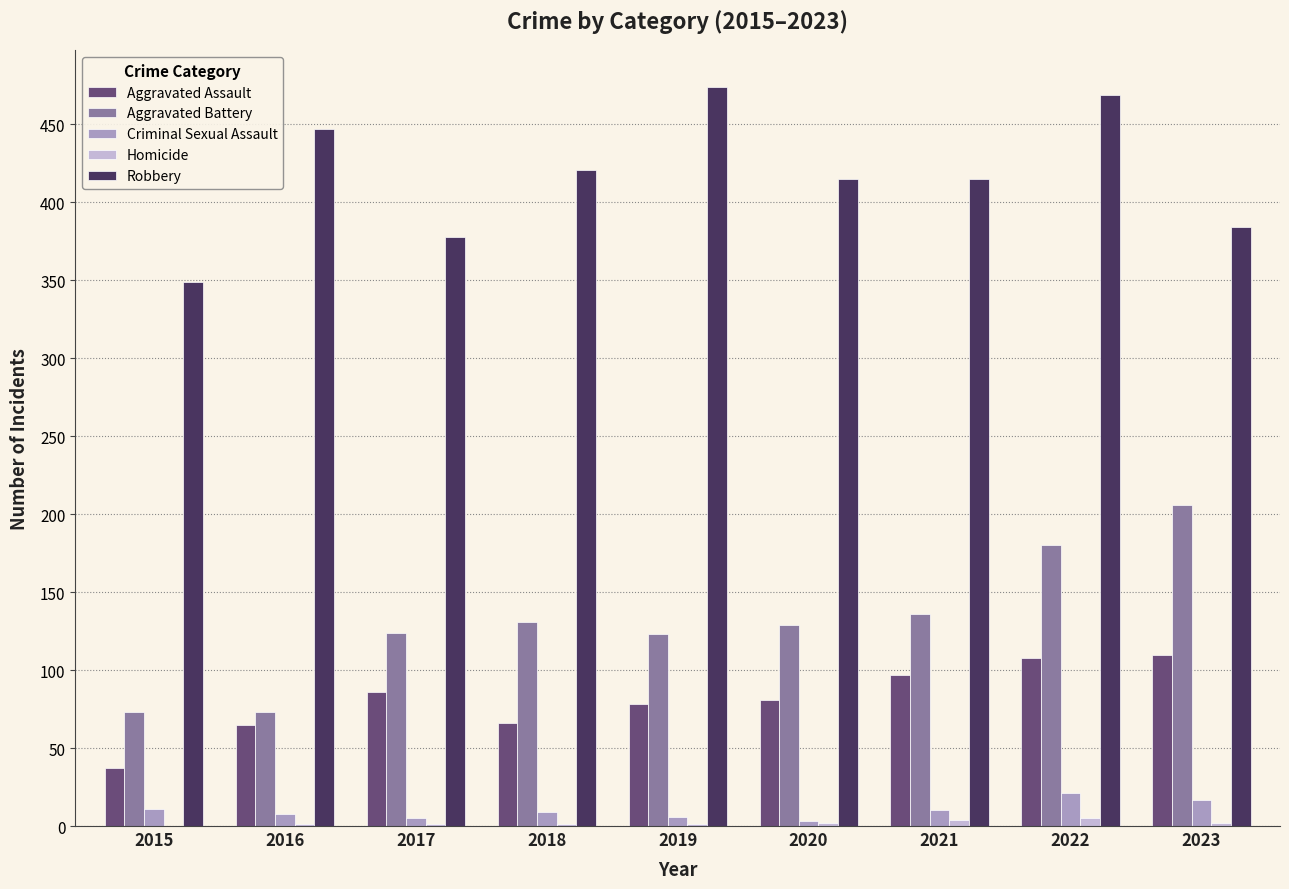

The Homicide series shows 1 at 2019. True or false?

True